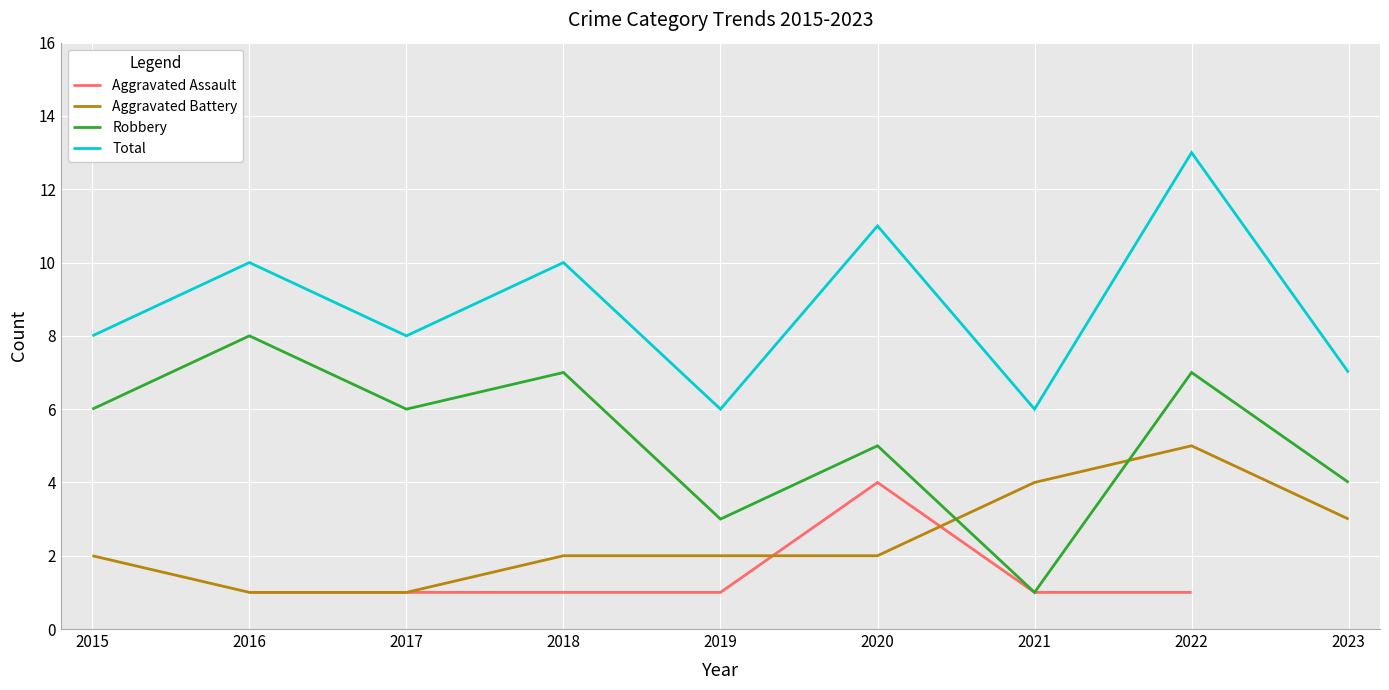

How many data points in Aggravated Assault are above 1?

1